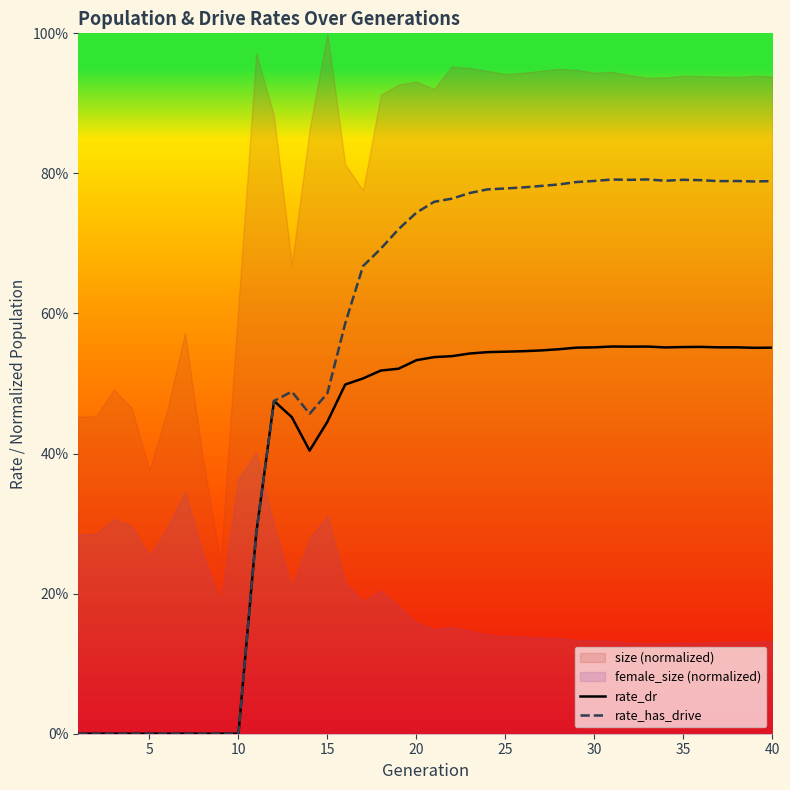

How many values in rate_has_drive are above zero?

30